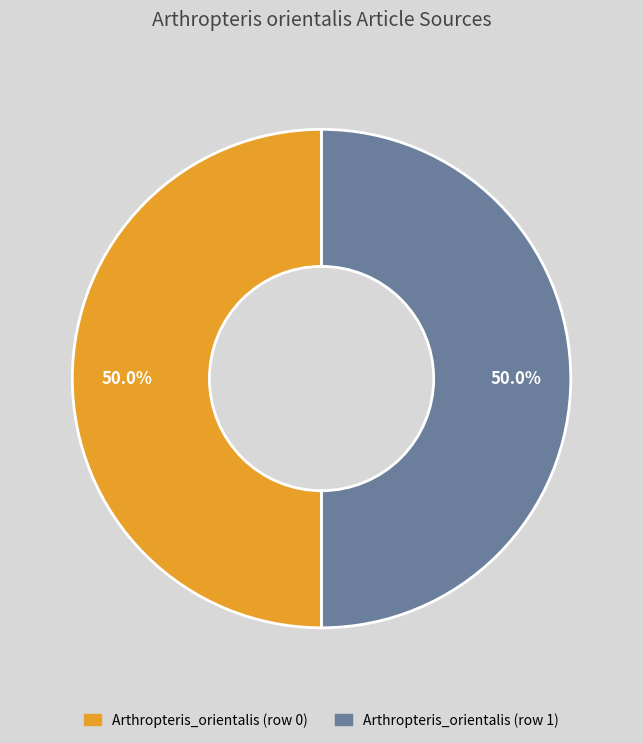

What is the total percentage of Arthropteris_orientalis (row 0) and Arthropteris_orientalis (row 1)?

100.0%